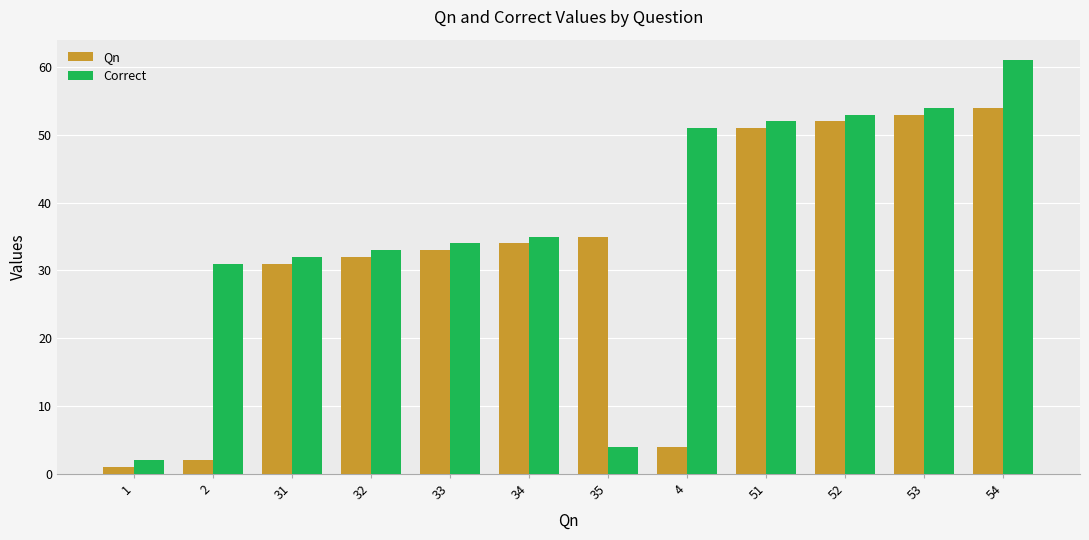

What is the total value across all series at 31?

63